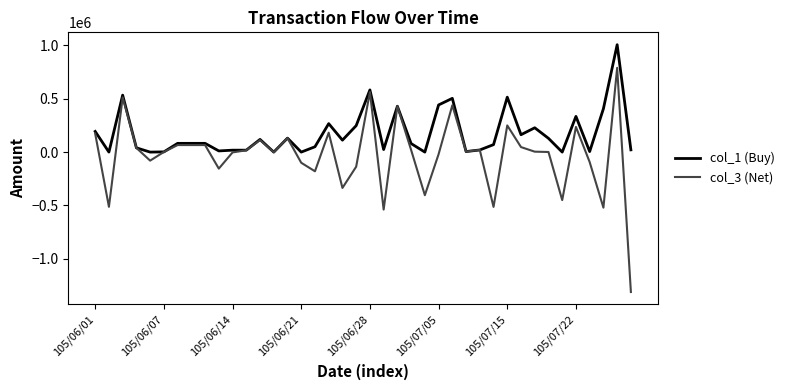

Which series has the largest total across all categories?

col_1 (Buy)